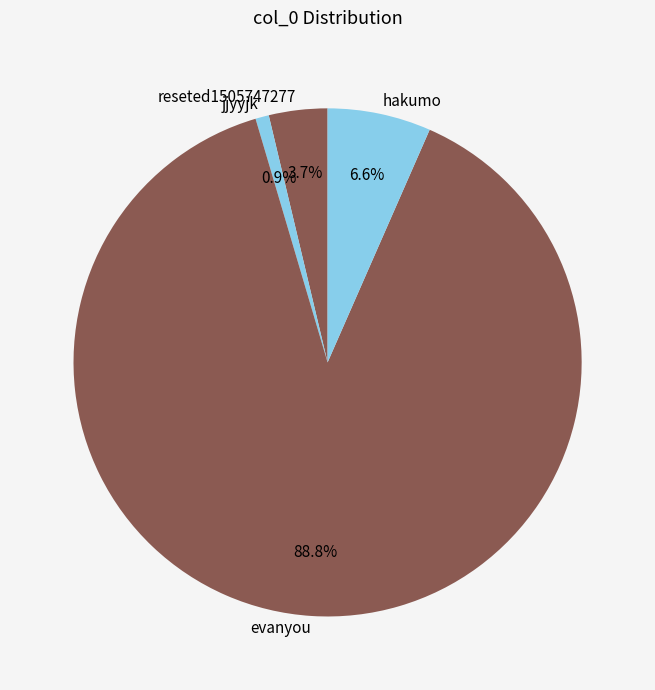

Combined, what portion of the pie is hakumo and reseted1505747277?

10.3%